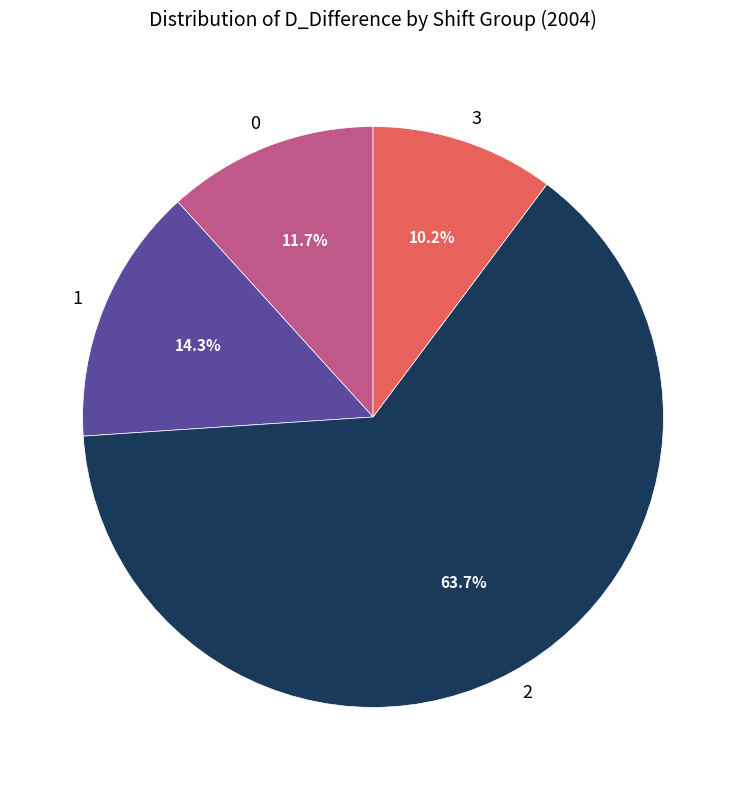

What is the ratio of the value at 1 to the value at 0?

1.2